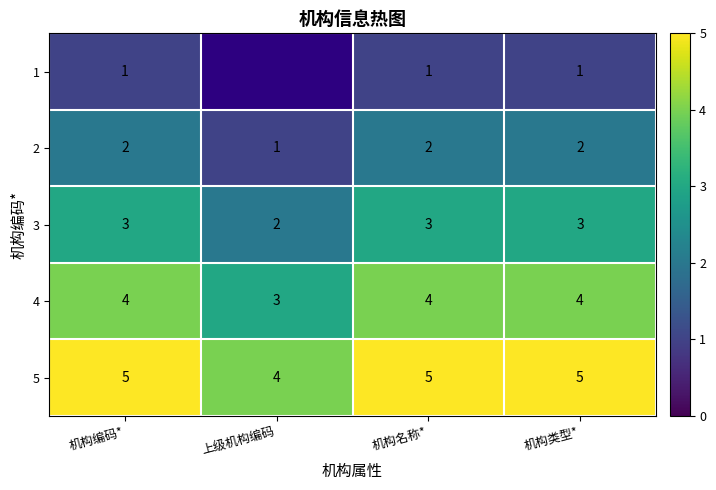

How many values in the 3 series are below 3?

1